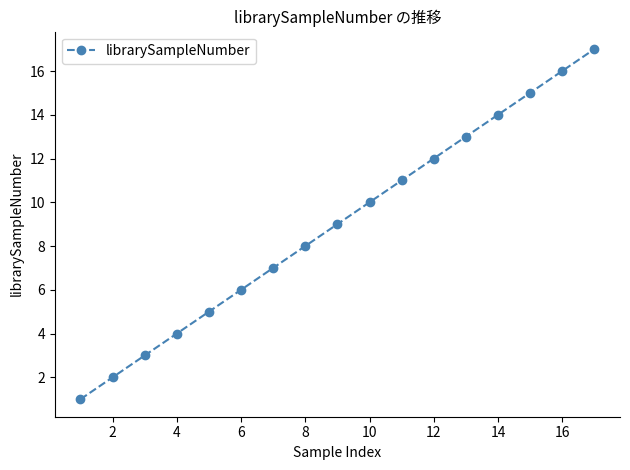

What is the greatest value displayed?

17